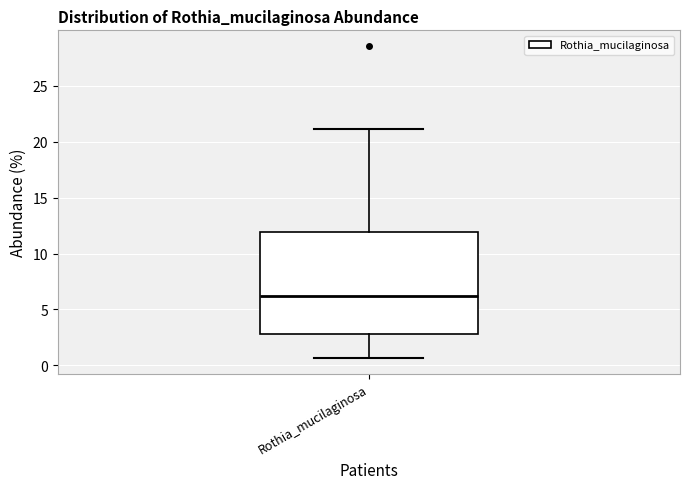

Read this box plot against the y-axis: the position of the median line, the range covered by the box, and the ends of both whiskers. The values are not printed on the chart, so give them approximately, as read against the axis.

median 6.0, box 3.0 to 12.0, whiskers 0.5 to 21.0